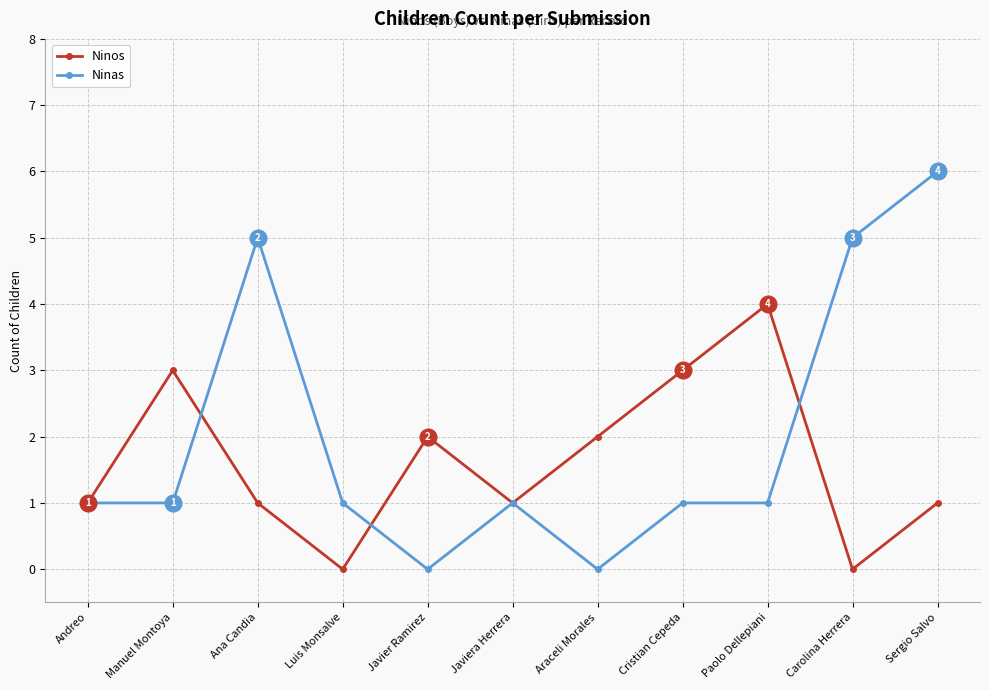

What is the sum of the Ninas values at Manuel Montoya and Javiera Herrera?

2